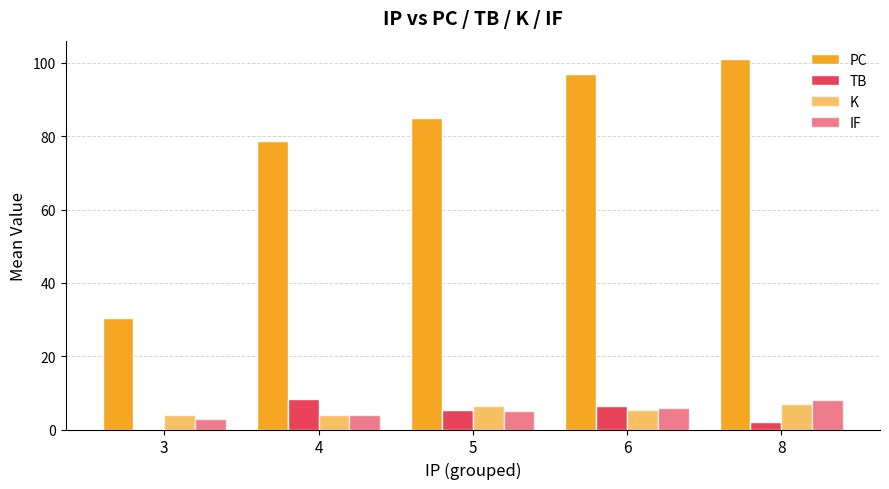

What is the difference between the PC values at 4 and 8?

22.3